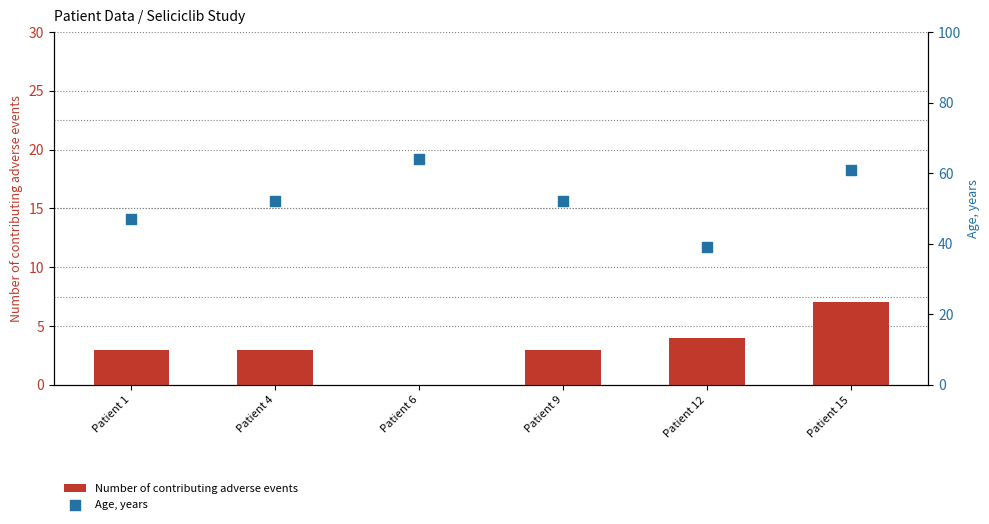

Which series reaches the minimum Y coordinate?

Number of contributing adverse events